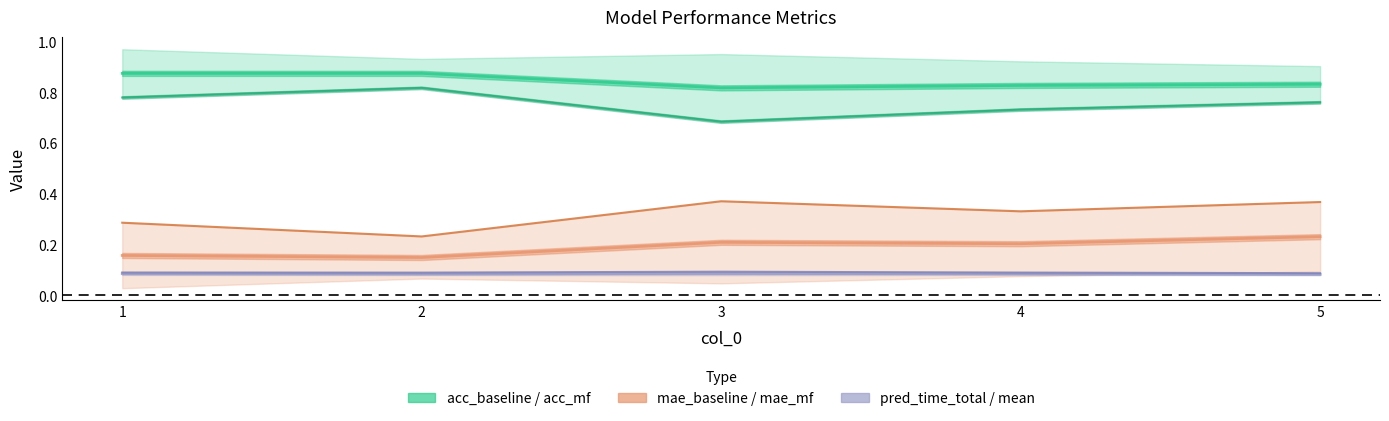

Reading left to right, list all the values displayed in this chart.

acc_baseline: 0.9	0.9	0.8	0.8	0.8
acc_mf: 0.8	0.8	0.7	0.7	0.8
mae_baseline: 0.2	0.1	0.2	0.2	0.2
mae_mf: 0.3	0.2	0.4	0.3	0.4
baseline_pred_time_total: 0.1	0.1	0.1	0.1	0.1
baseline_pred_time_mean: 0.1	0.1	0.1	0.1	0.1